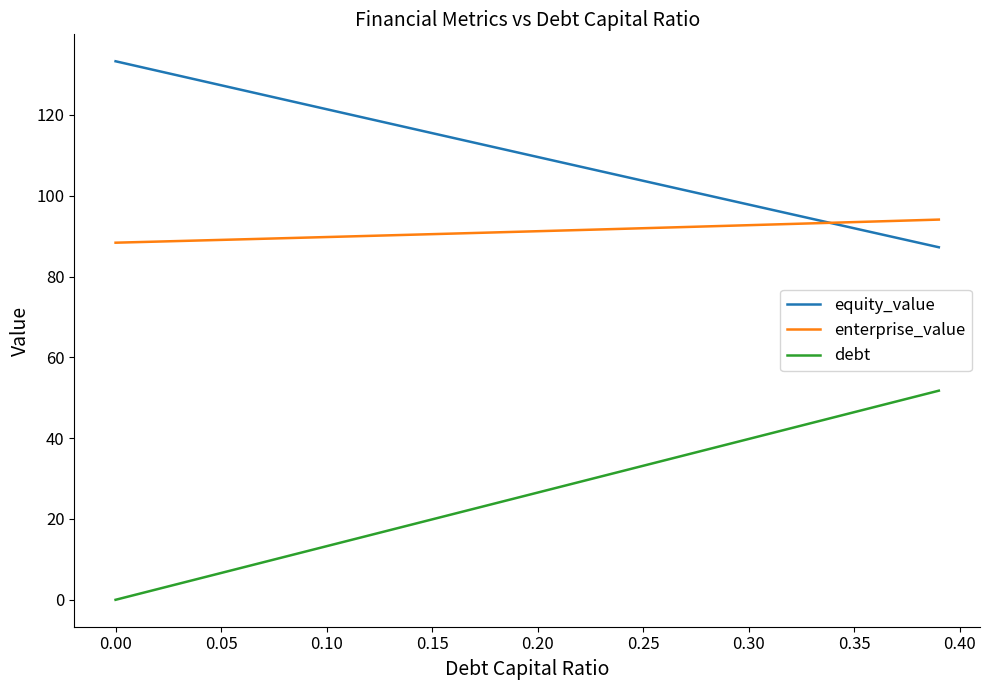

What are all the series names shown in the legend?

equity_value, enterprise_value, debt